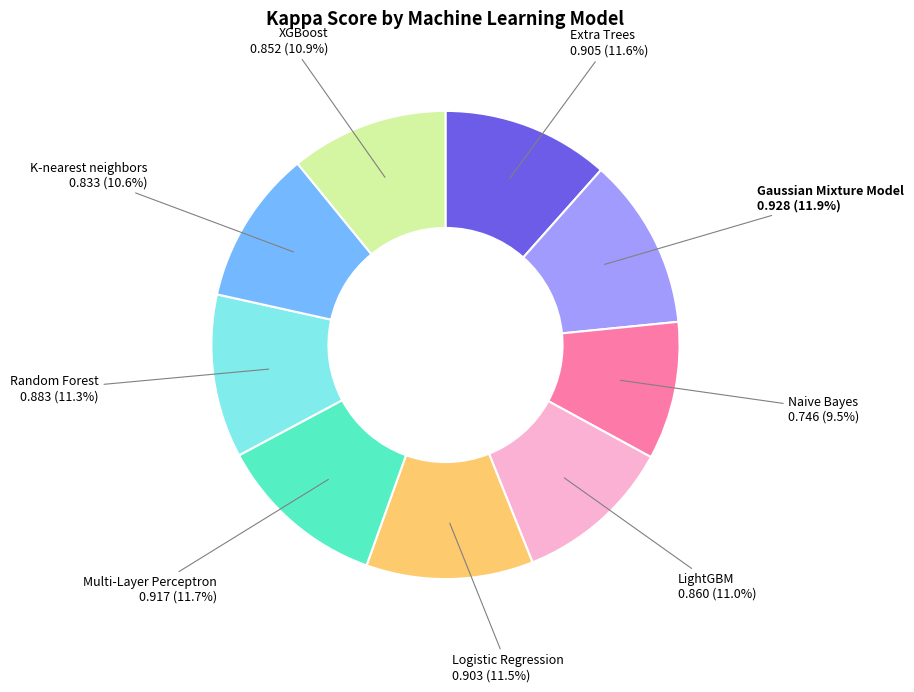

Which slice is the smallest?

Naive Bayes